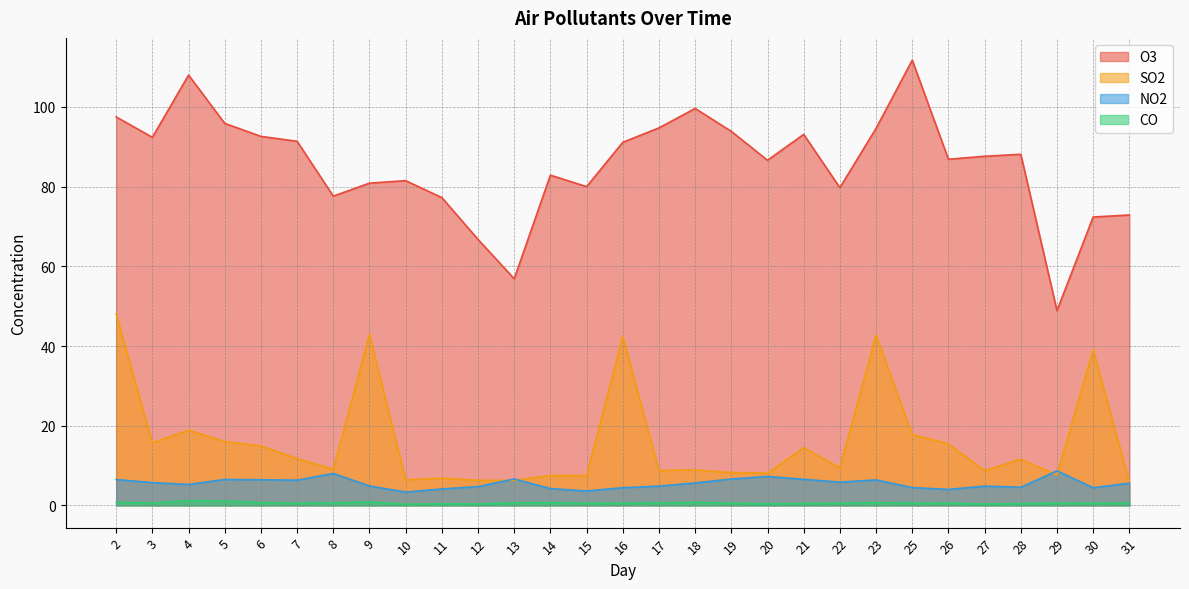

How many lines are shown in the chart?

4